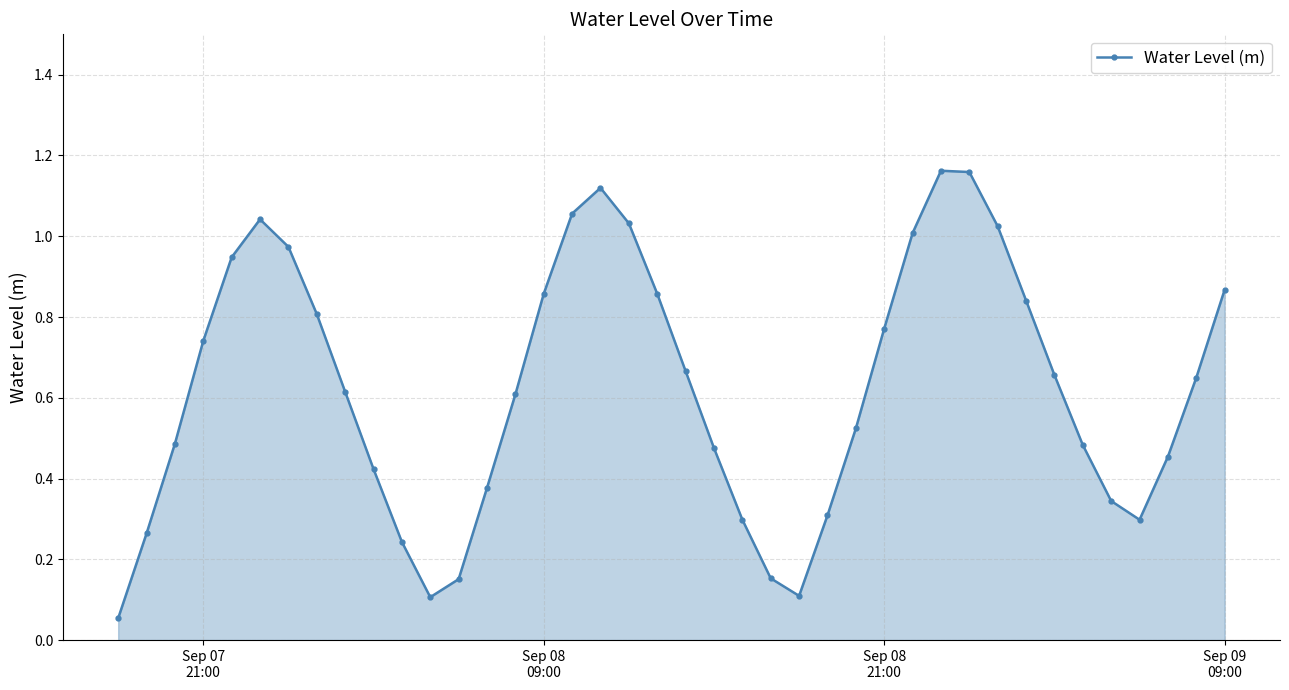

How many interior local peaks (higher than both neighbors) does the data have?

3